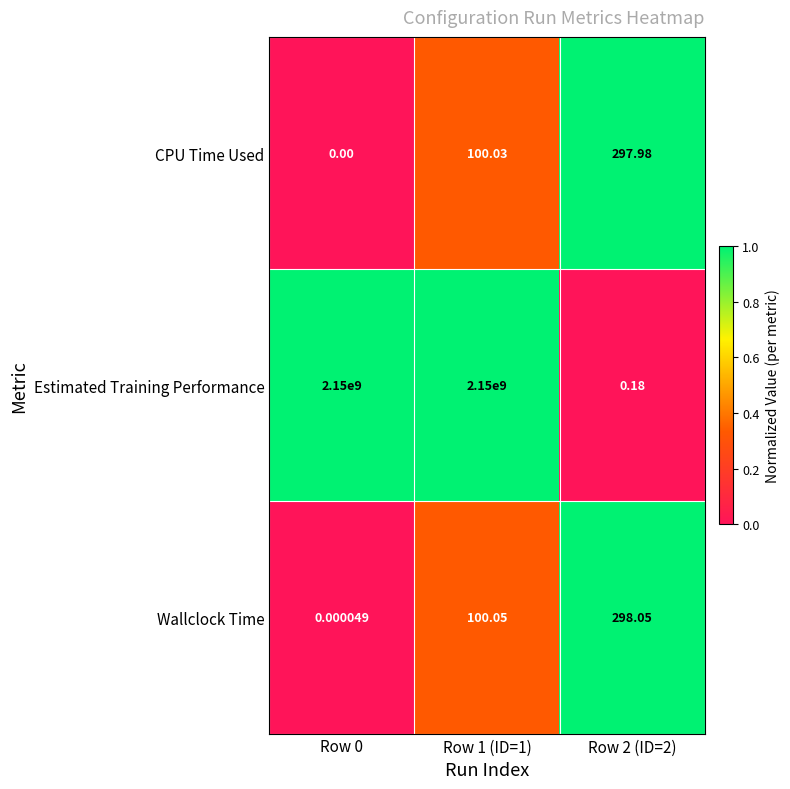

Between Row 0 and Row 2 (ID=2), which series saw the biggest shift?

Estimated Training Performance